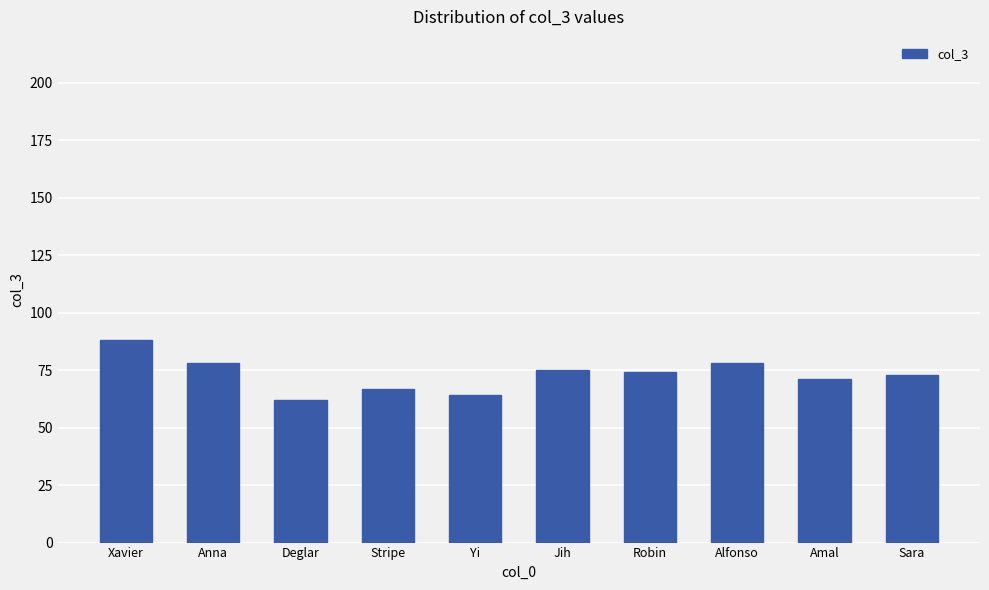

What is the difference between the second highest and second lowest values?

14